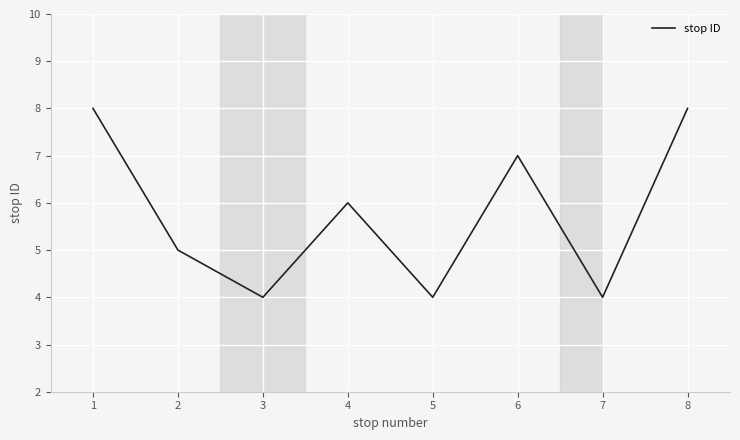

What is the sum of all values?

46